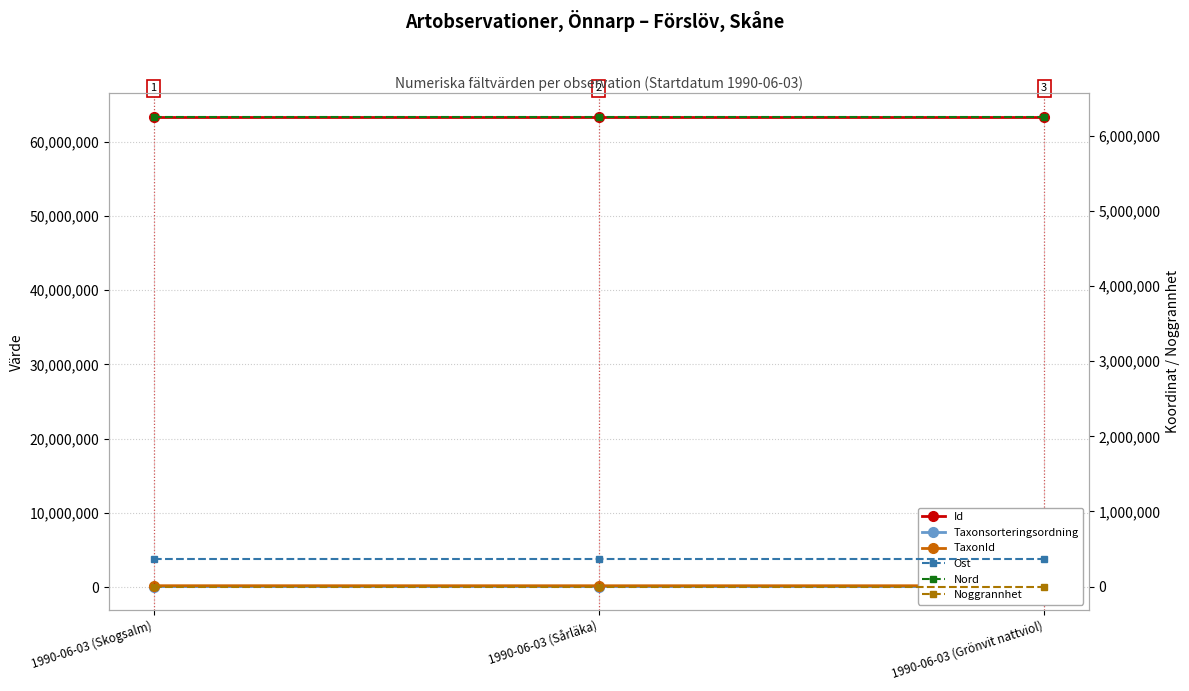

What is the label of the 1st point from the left?

1990-06-03 (Skogsalm)